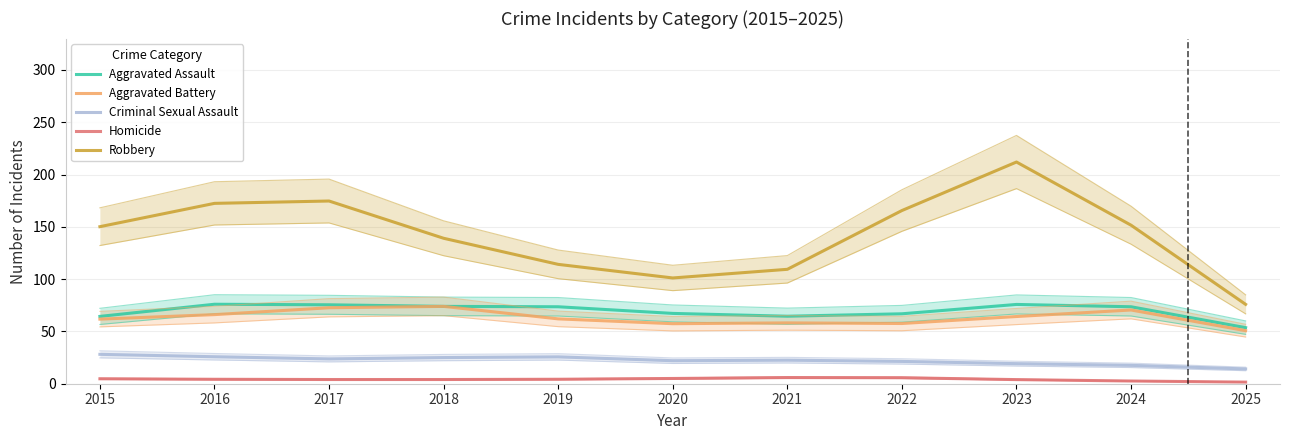

Does the chart have visible grid lines?

Yes